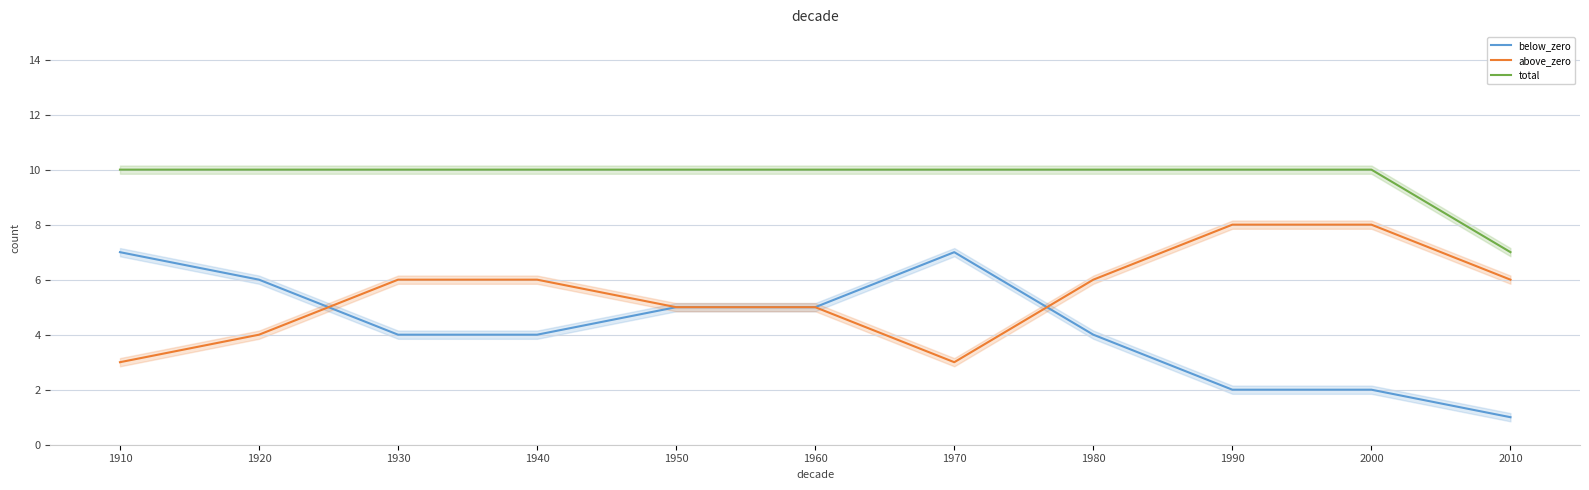

What is the highest value of the above_zero series?

8